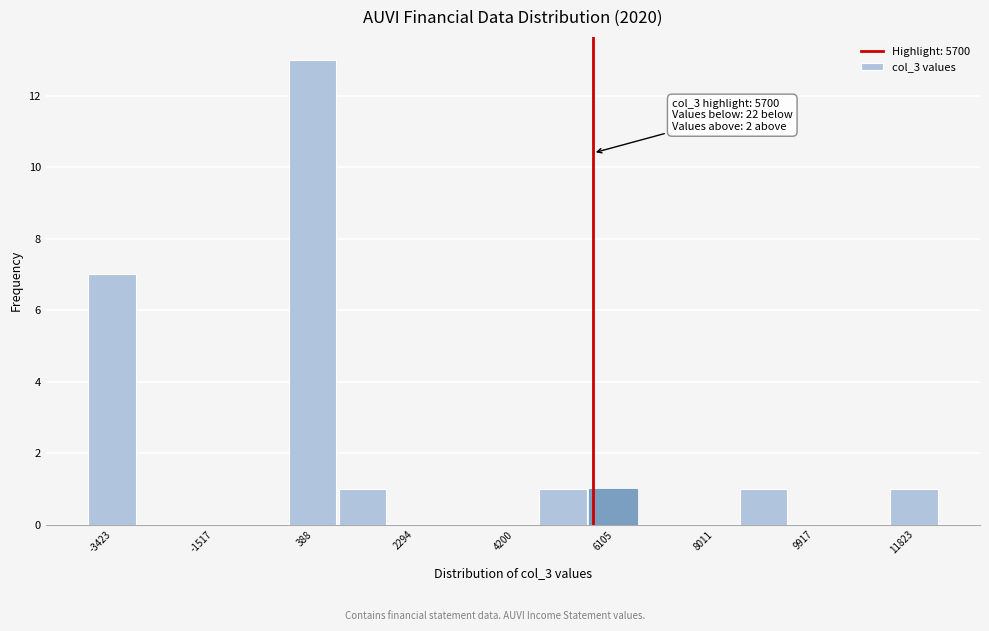

Over which range of the x-axis is the bar tallest?

0 to 800